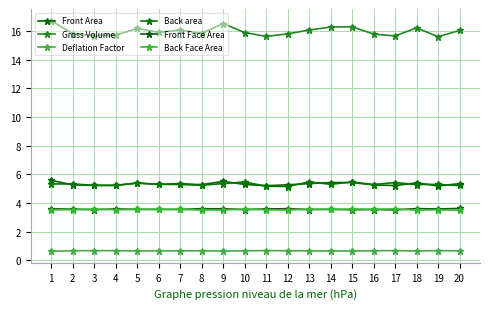

Which series has the largest total across all categories?

Gross Volume